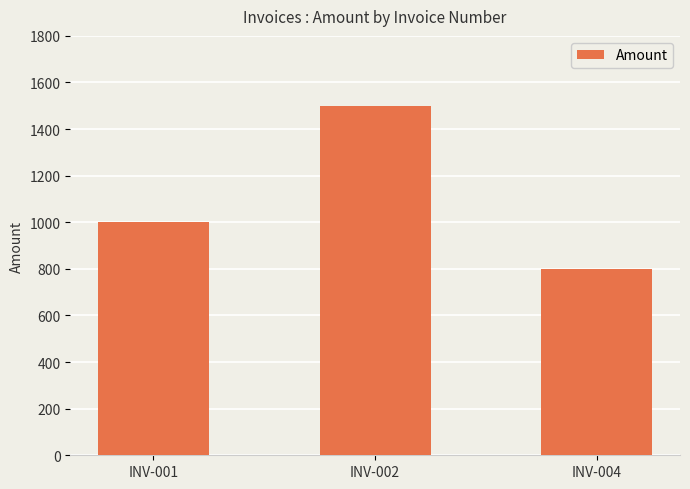

Reading left to right, what are all the values shown in this chart?

1000	1501	800